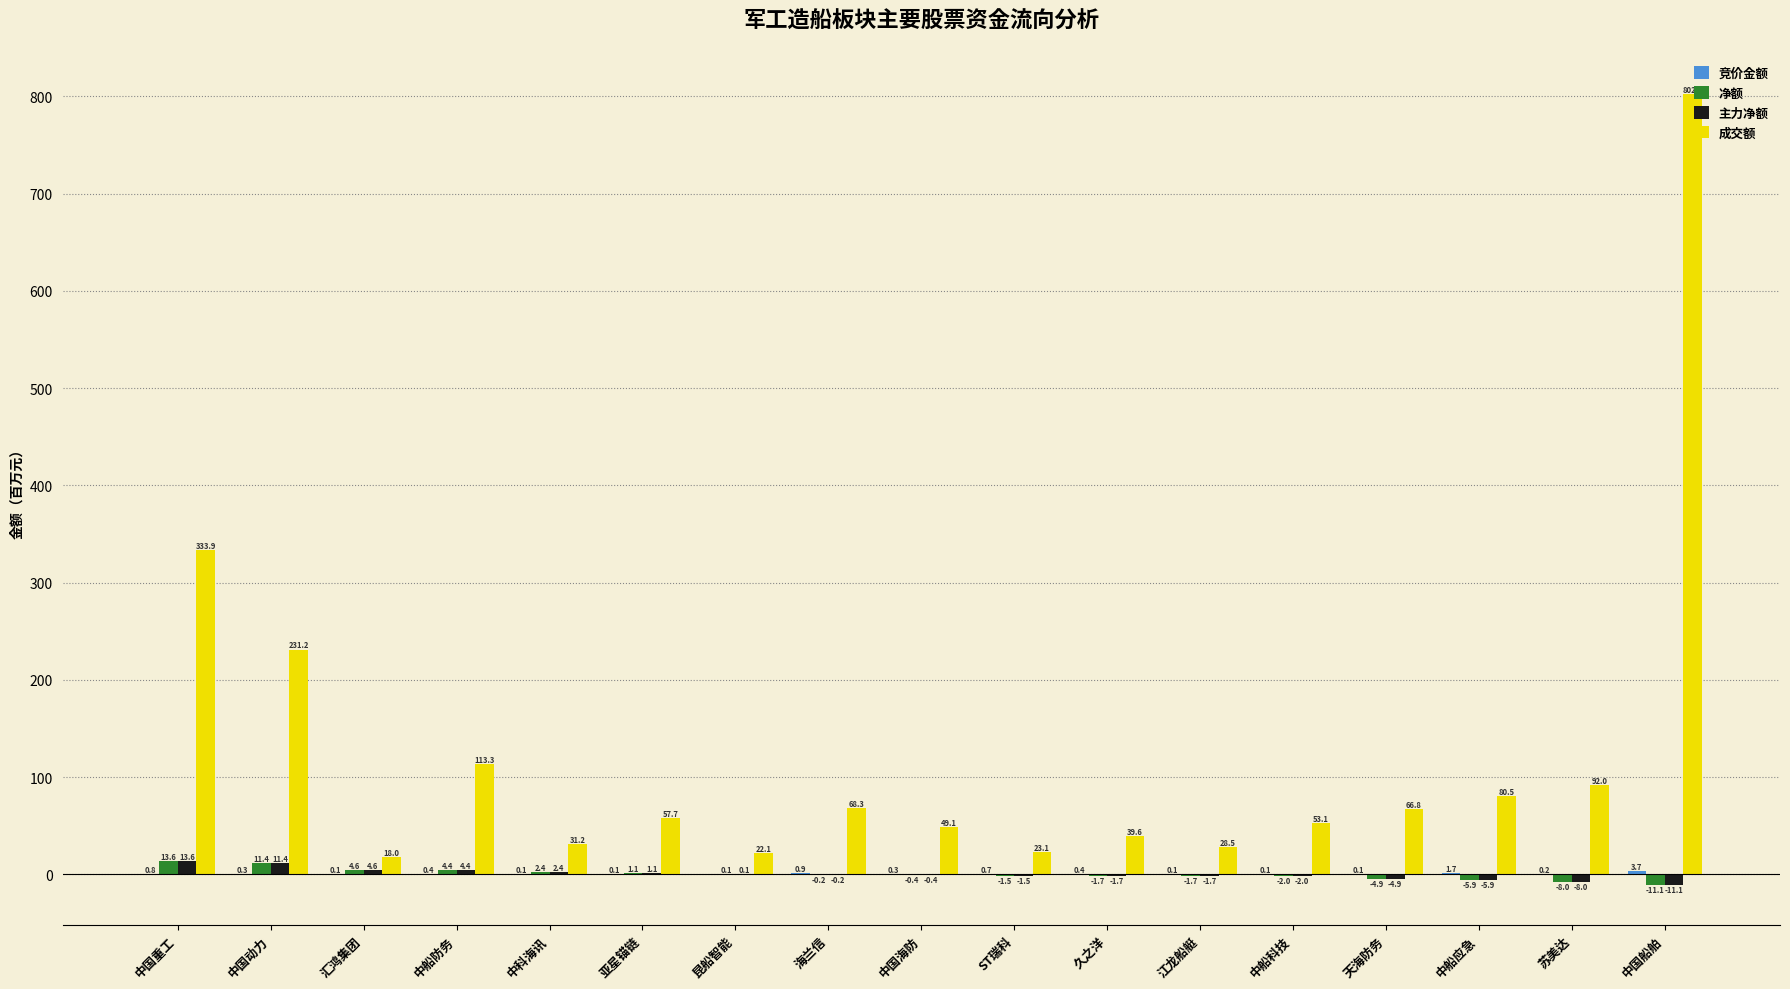

Where does the 净额 series first go above 0?

中国重工